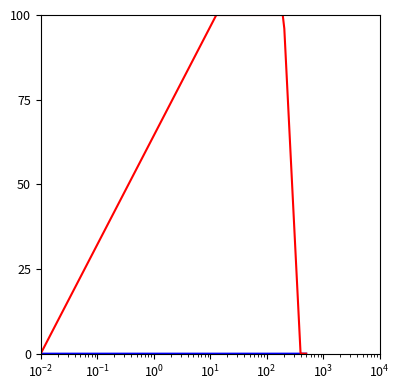

Does the chart have visible grid lines?

No